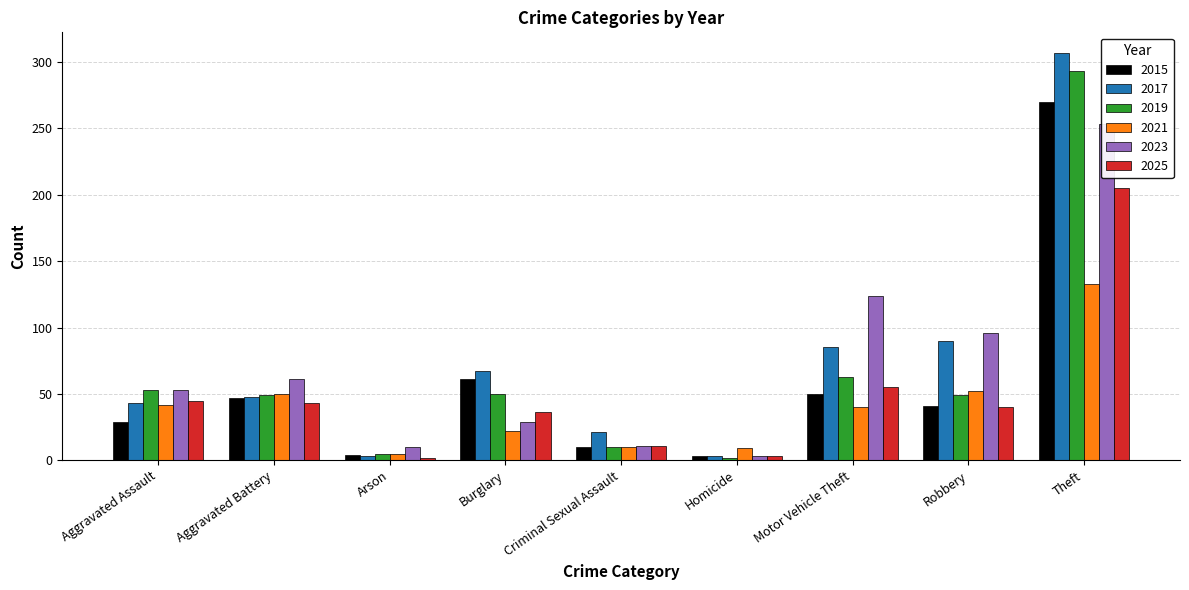

At Burglary, list the series in order from largest to smallest.

2017, 2015, 2019, 2025, 2023, 2021